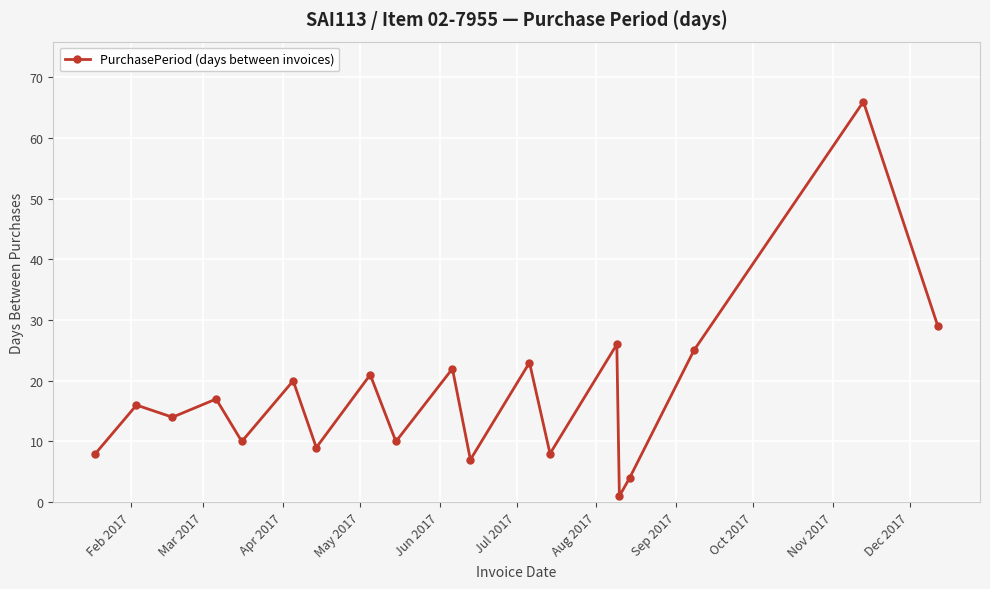

How many points are lower than both their immediate neighbors (excluding endpoints)?

7